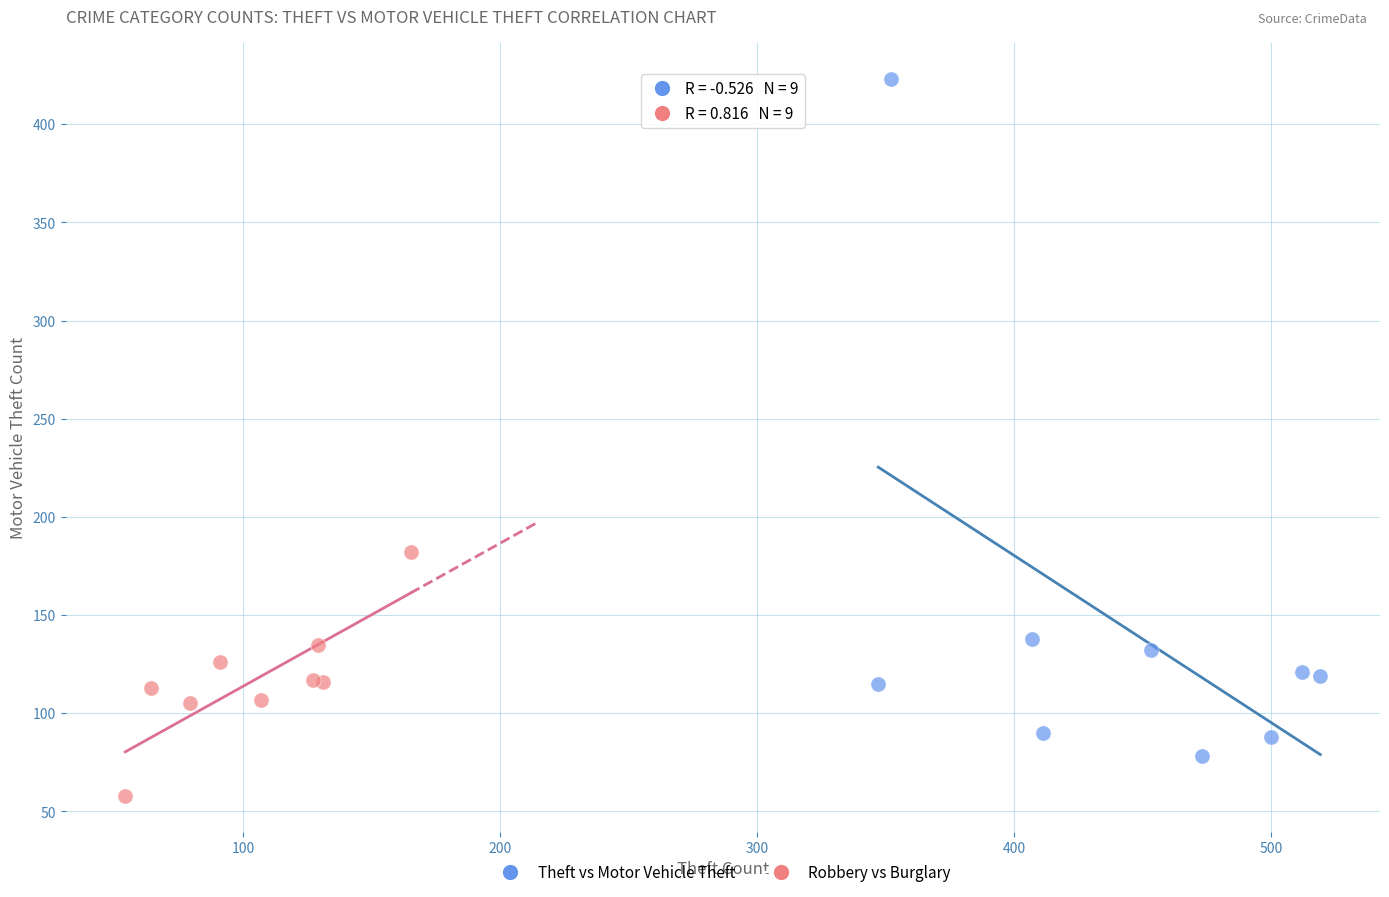

Which series reaches the maximum Y coordinate?

Theft vs Motor Vehicle Theft